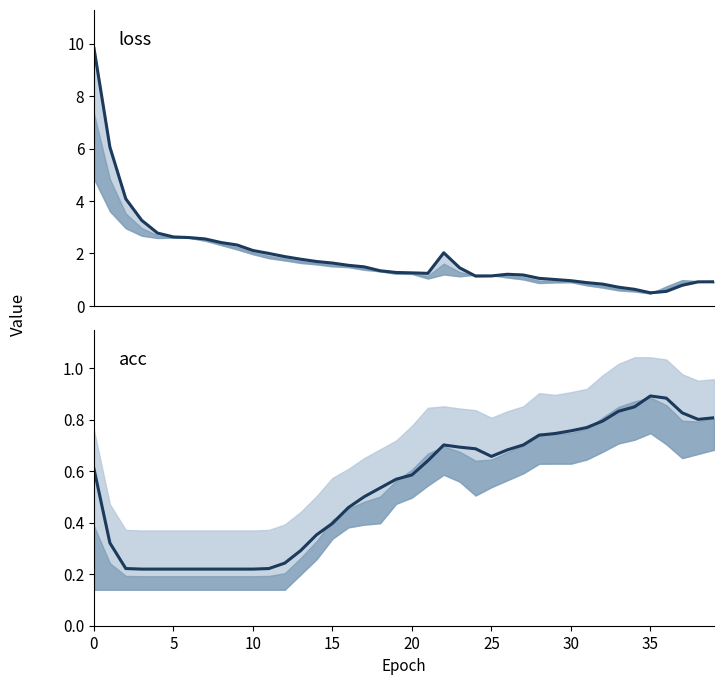

Where is the first local maximum for loss?

22